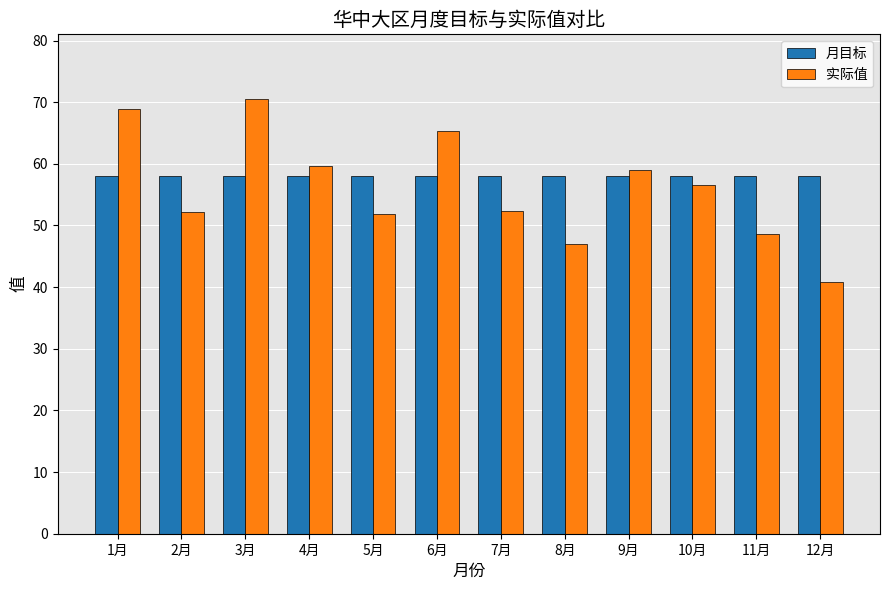

At 3月, list the series in order from smallest to largest.

月目标, 实际值